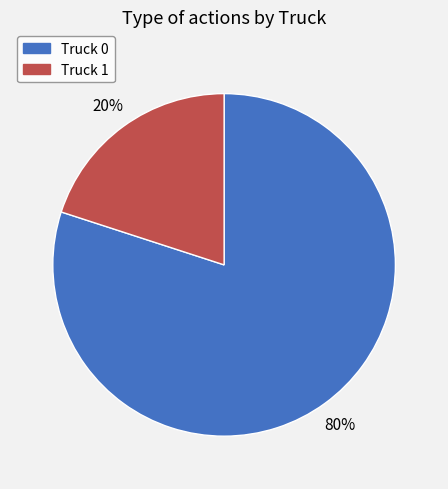

Count the number of slices in the pie.

2